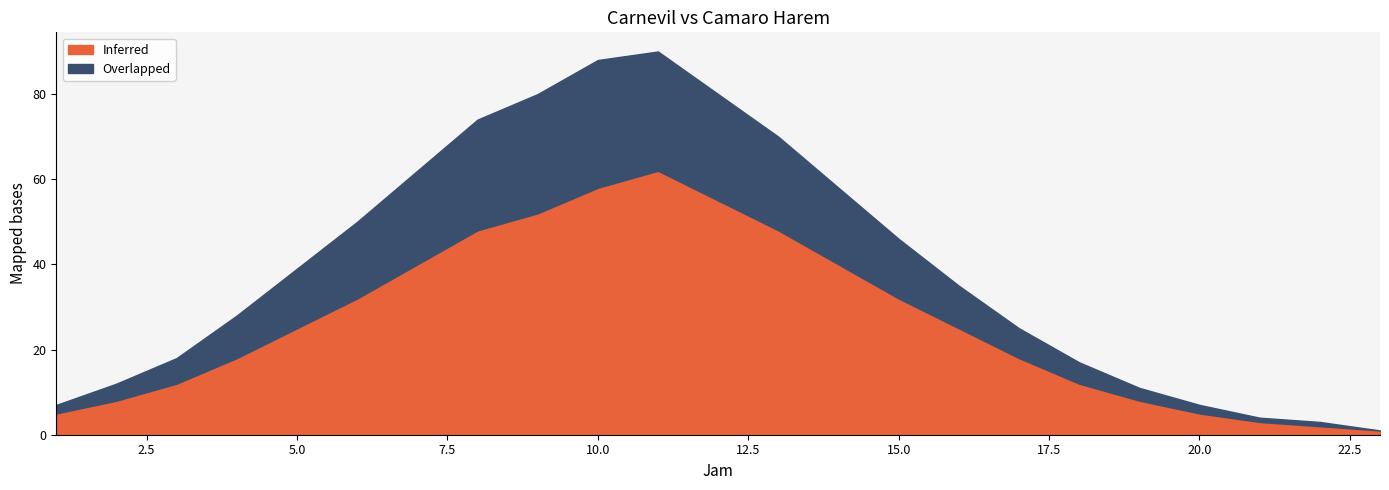

How many values in the Inferred series exceed 25?

10